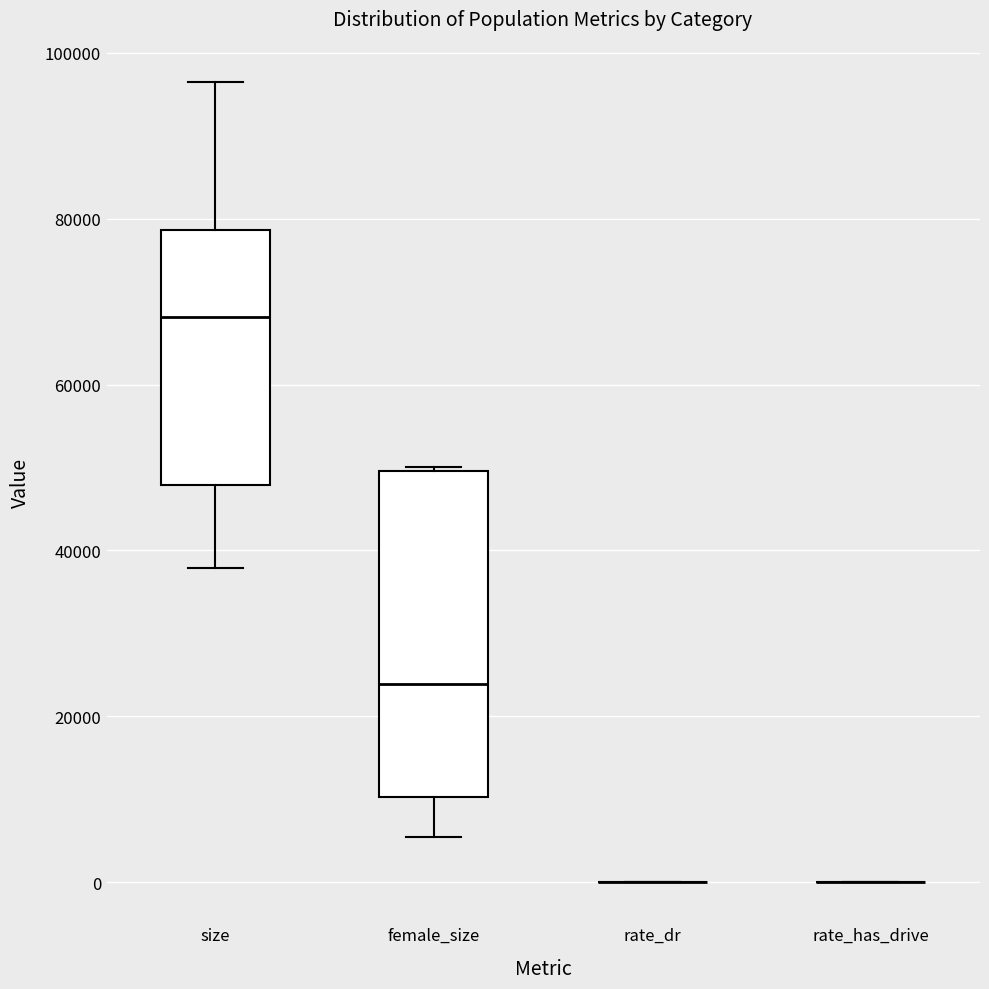

Reading left to right, transcribe this box plot: for each box, give where its median line is, the range the box spans, and where its two whiskers end, as read against the y-axis. The values are not printed on the chart, so give them approximately, as read against the axis.

size: median 68000, box 48000 to 78000, whiskers 38000 to 96000
female_size: median 24000, box 10000 to 50000, whiskers 6000 to 50000
rate_dr: box collapsed to a line at 0, whiskers 0 to 0
rate_has_drive: box collapsed to a line at 0, whiskers 0 to 0